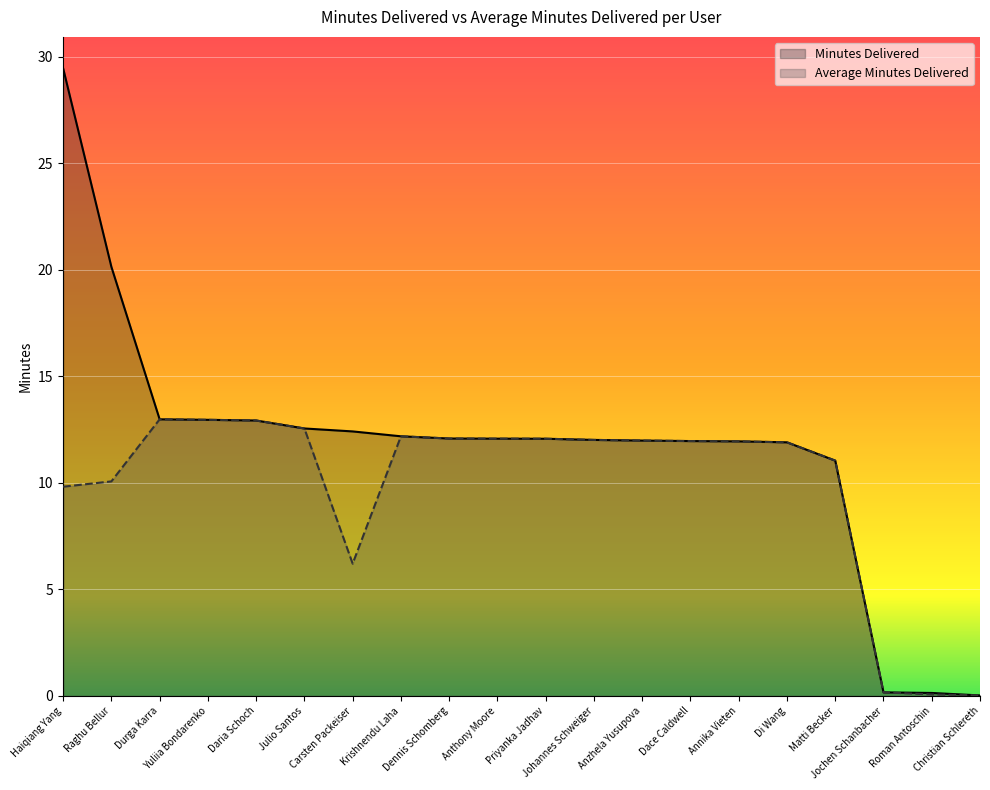

What is the label of the 14th point from the right?

Carsten Packeiser